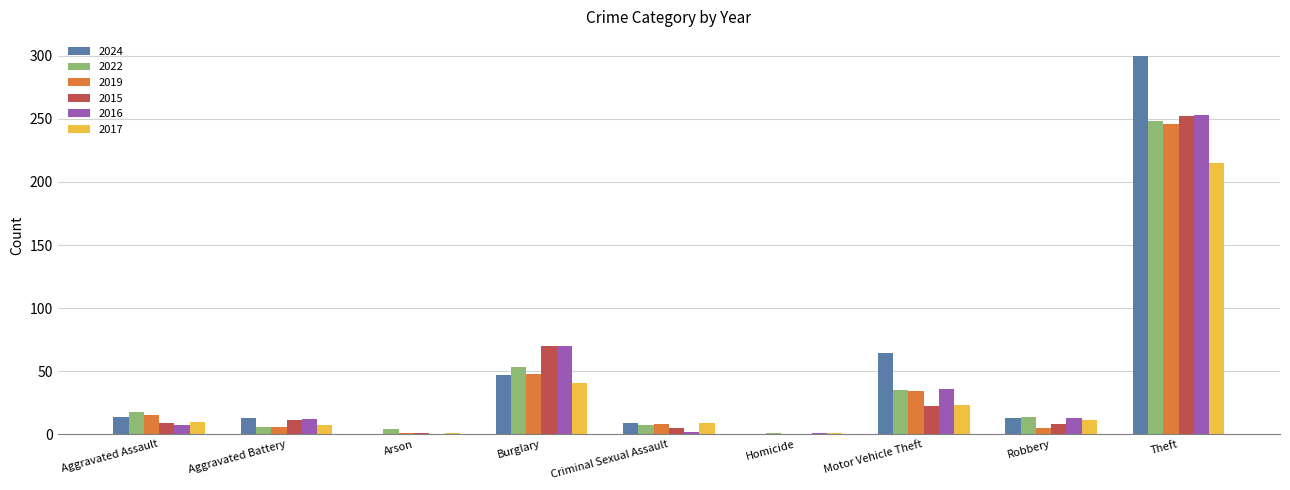

How many groups of bars are there?

9